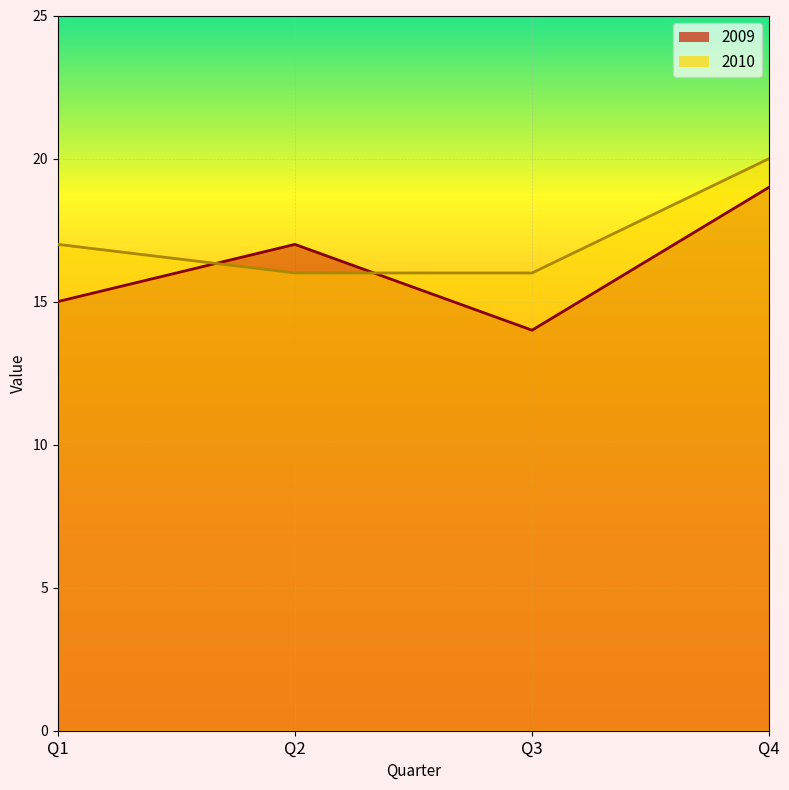

How many data points does each series have?

4